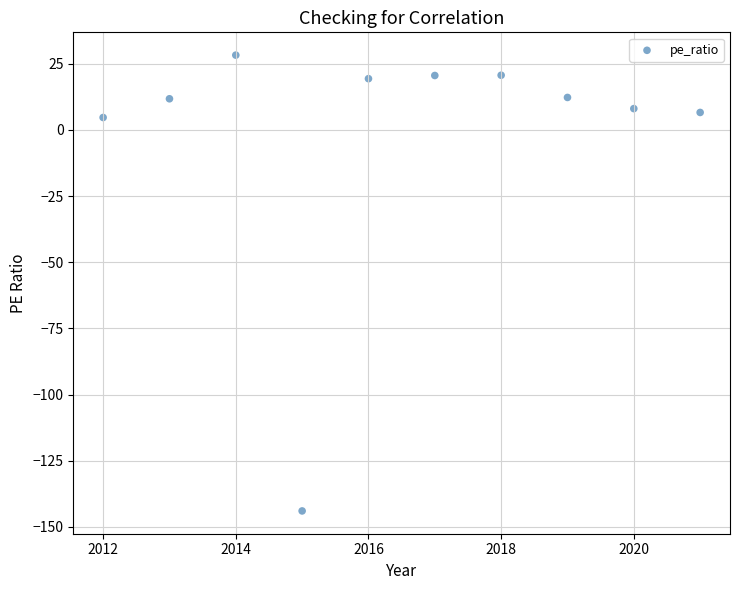

What is the average Y value?

-1.1